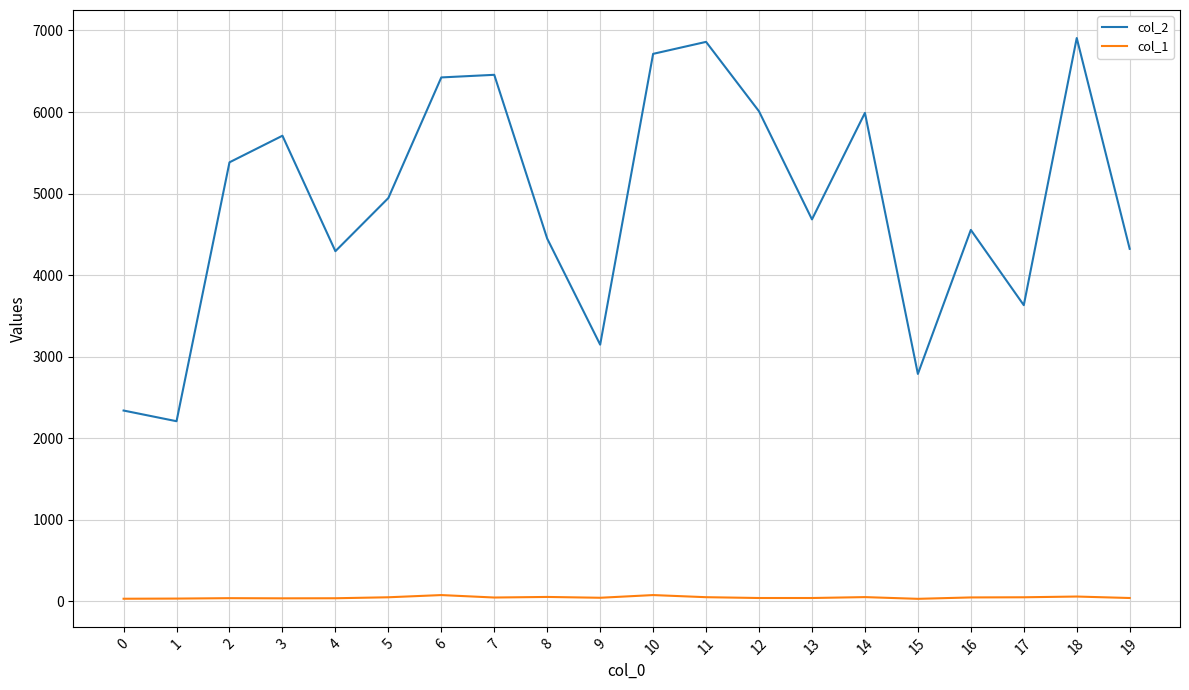

What is the average value of the col_2 series?

4890